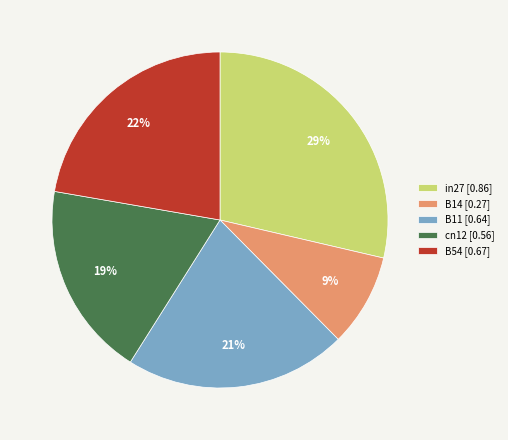

To the nearest percent, what is the difference between the largest and smallest slice percentages?

20%